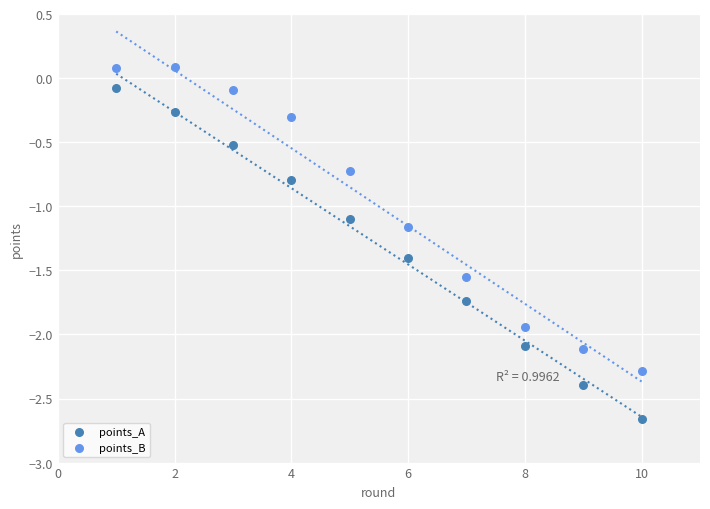

Across all data points, what is the range of X values (max minus min)?

9.0